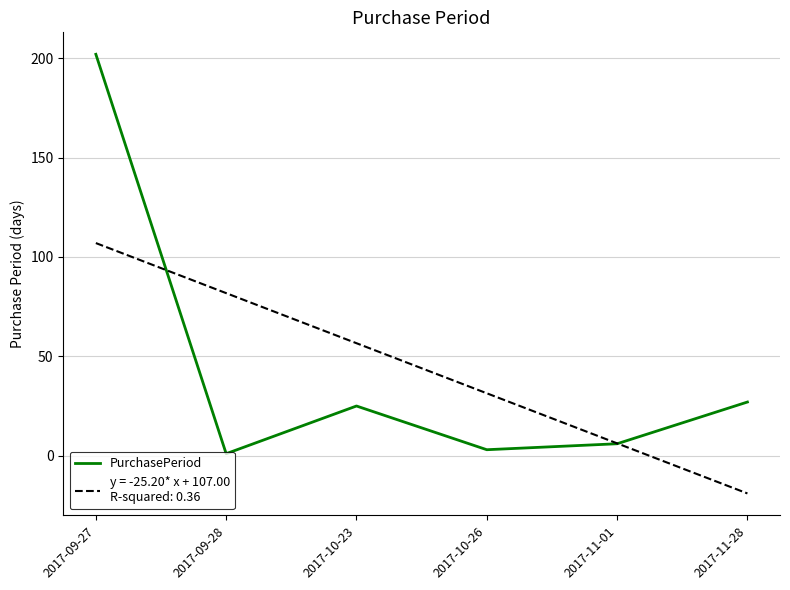

What is the difference between the highest and lowest values at 2017-10-23?

31.6